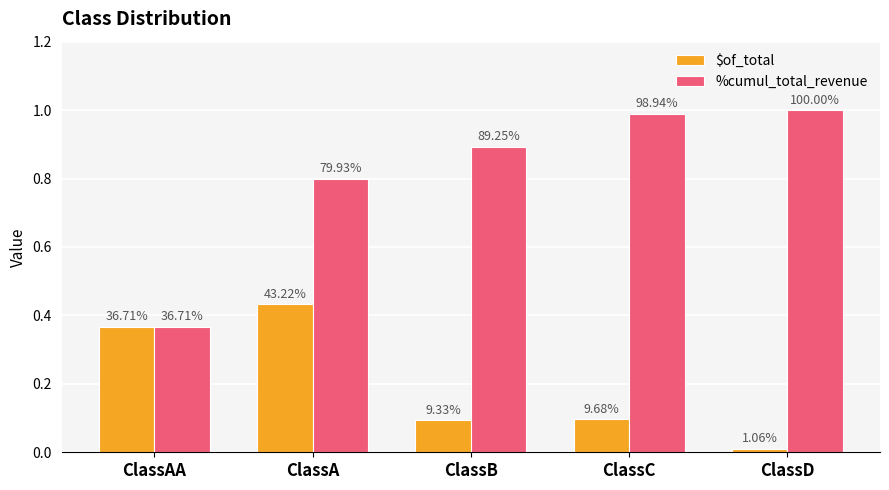

What is the total value across all series at ClassC?

1.1